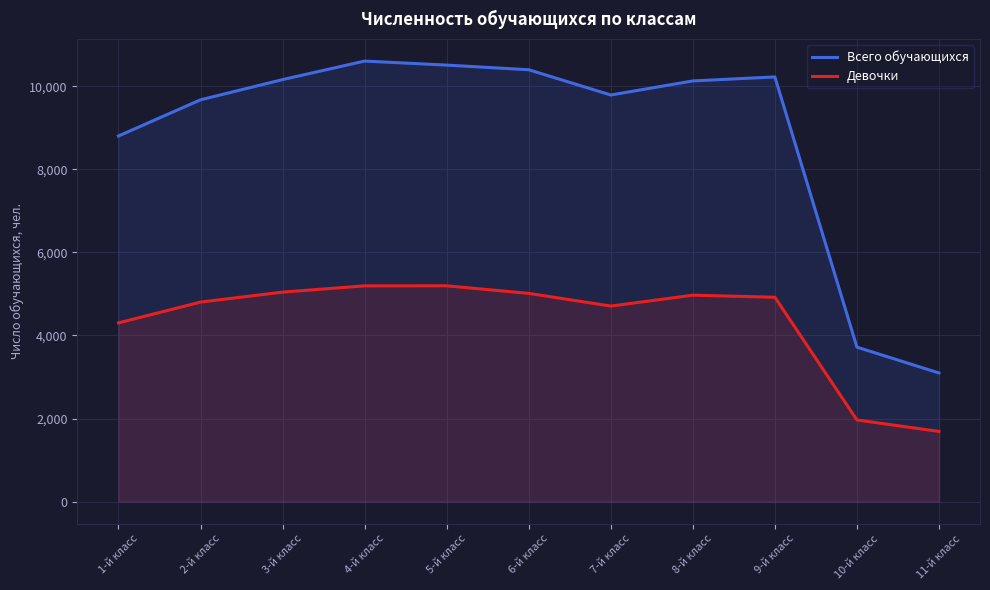

Does the chart display data point markers on the line(s)?

No